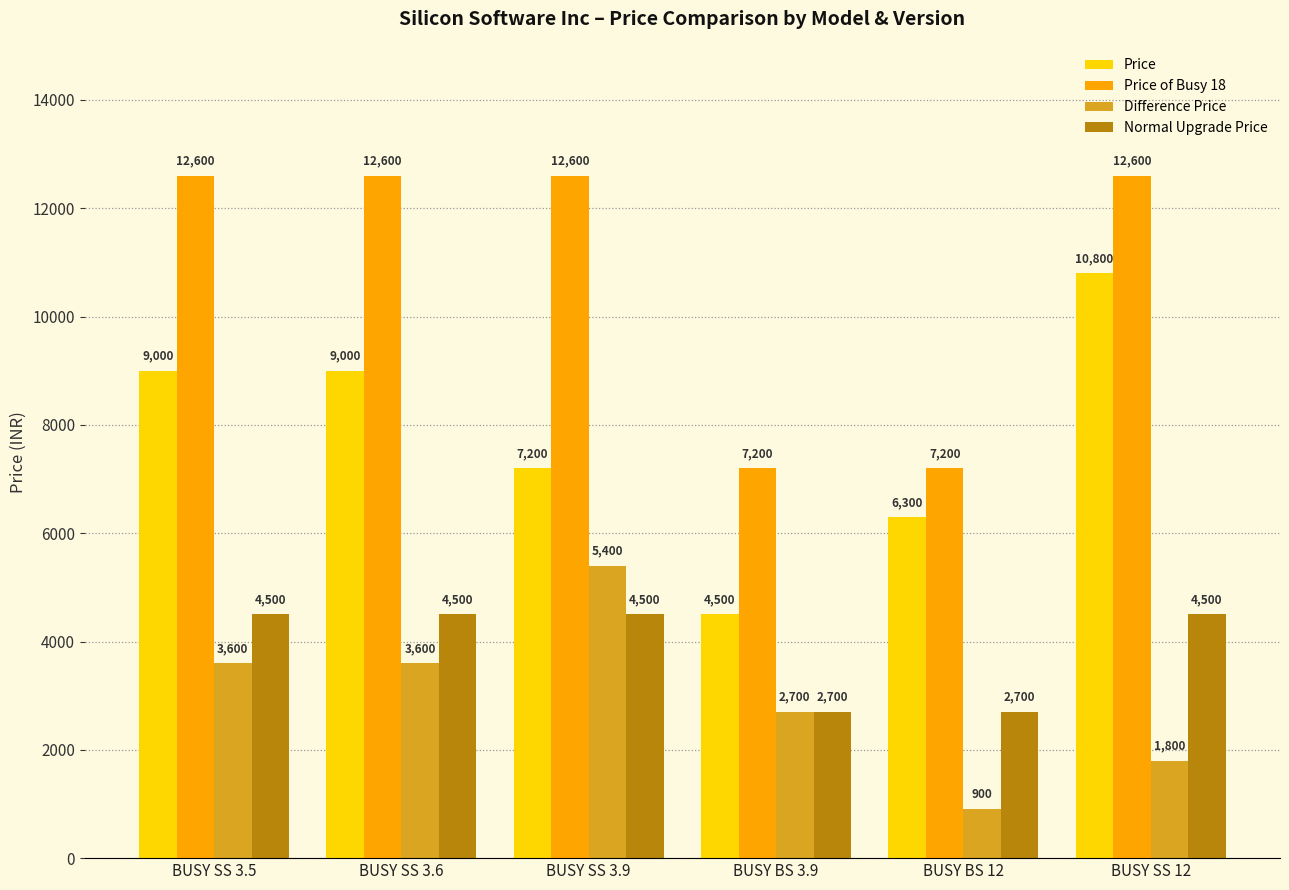

What is the difference between the maximum and minimum values in the Price series?

6300